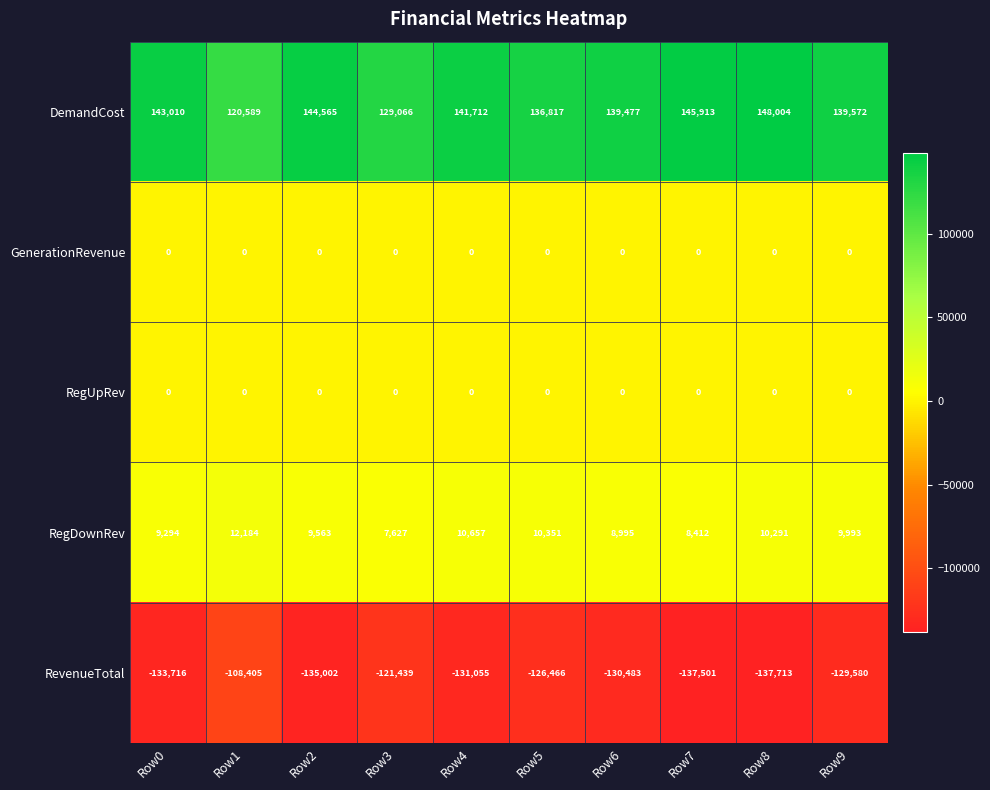

Which series changed the most between Row0 and Row3?

DemandCost